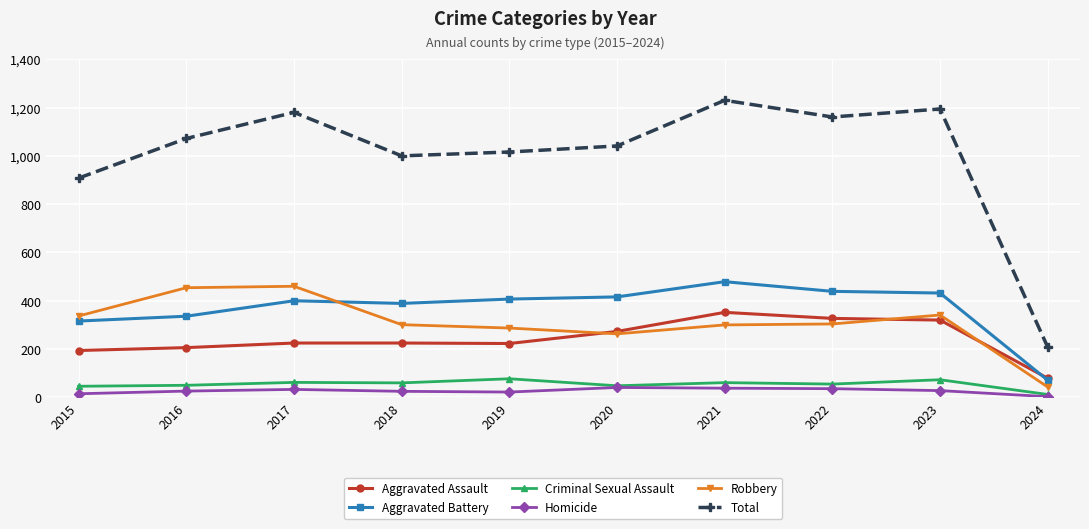

Which category has the highest value in the Total series?

2021